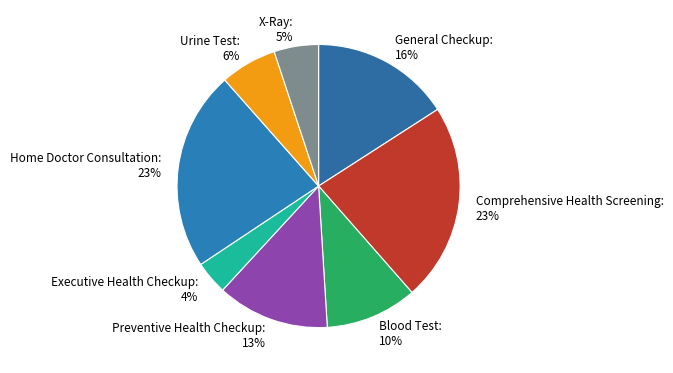

To the nearest percent, what is the combined percentage of General Checkup and Home Doctor Consultation?

39%